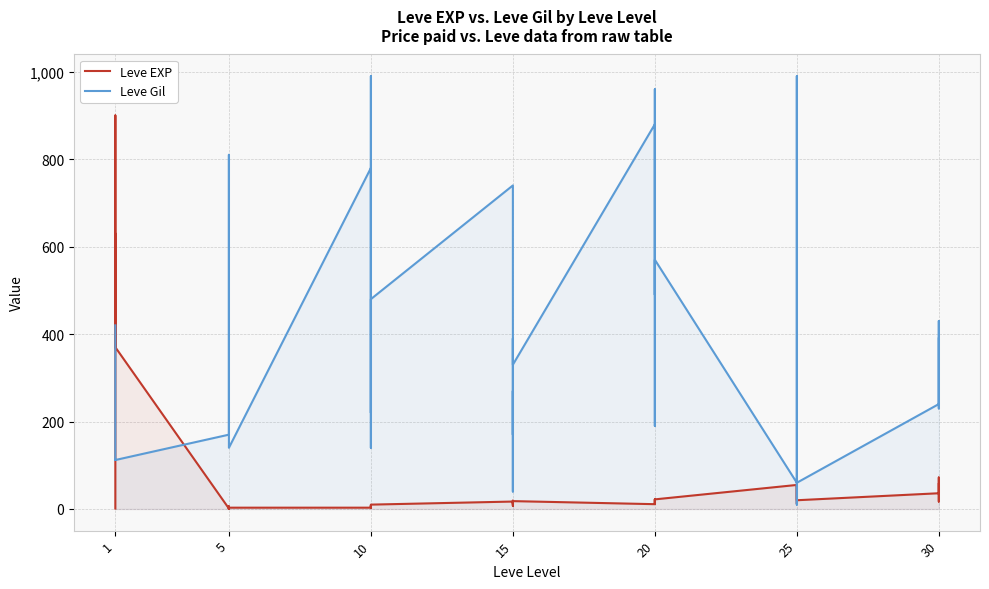

What is the greatest value displayed?

990